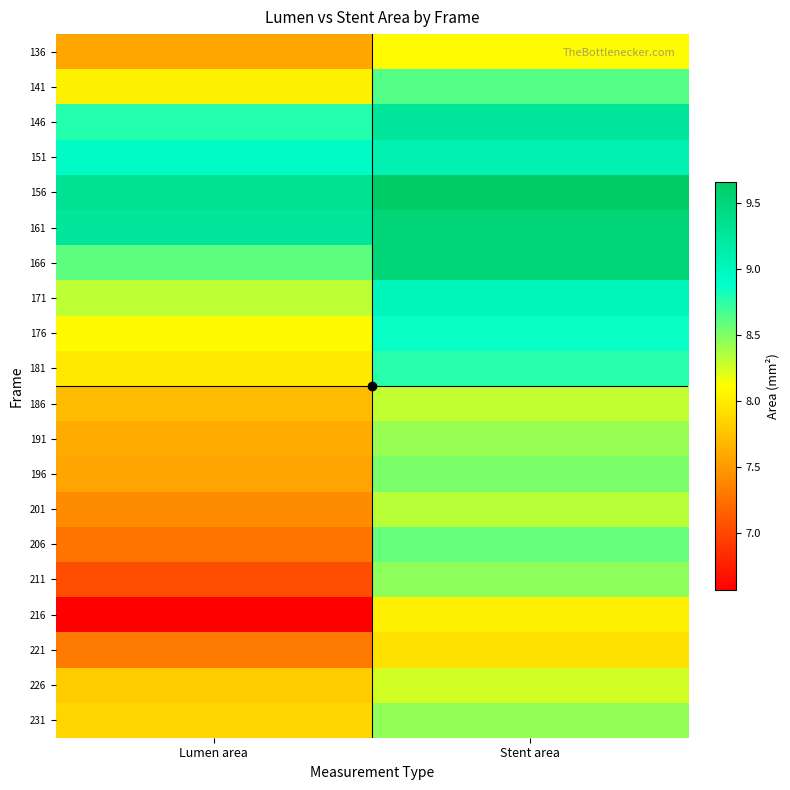

What is the total value across all series at Stent area?

173.7